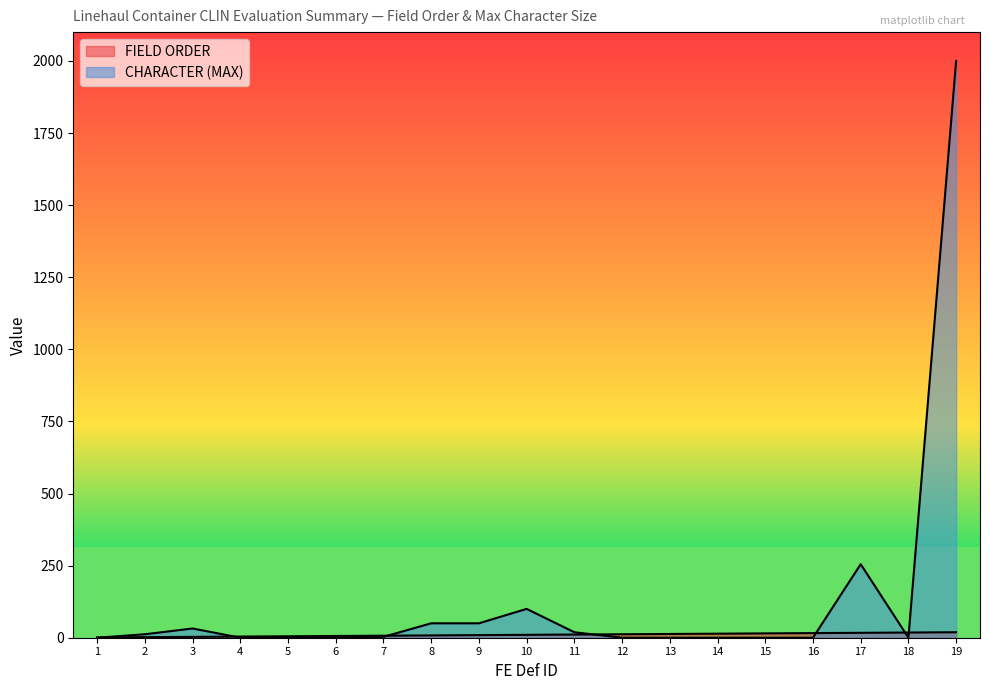

What is the approximate value of FIELD ORDER at 6?

6